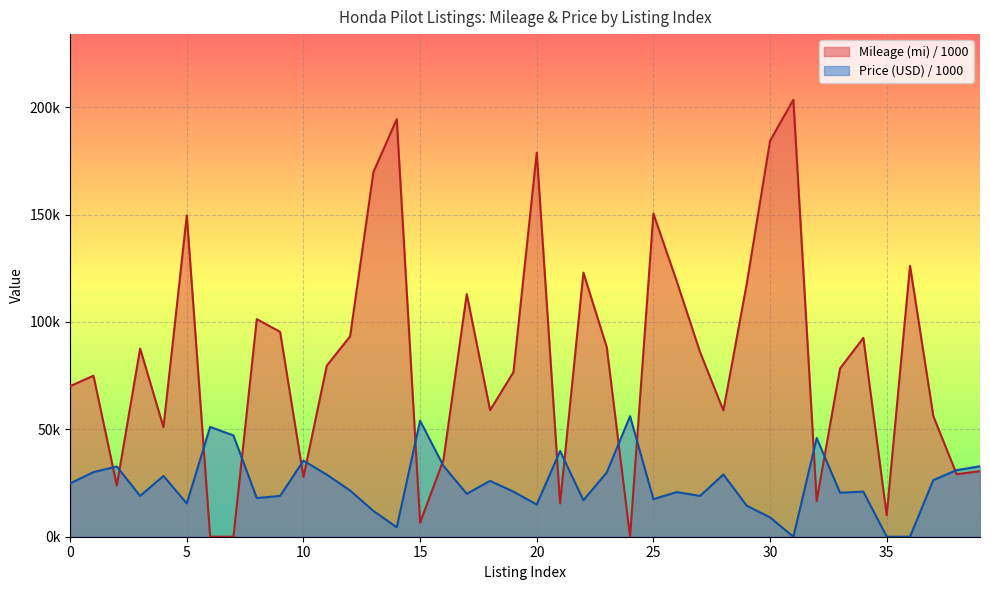

Reading left to right, list all the values displayed in this chart.

Mileage (mi) / 1000: 70.1	75.0	23.9	87.6	51.0	149.6	0.0	0.0	101.3	95.4	27.8	79.7	93.3	169.8	194.5	6.5	35.7	113.0	58.9	76.6	178.8	15.5	123.0	88.3	0.0	150.5	118.9	86.0	58.8	117.7	184.3	203.5	16.7	78.3	92.6	10.1	126.2	56.1	29.1	30.5
Price (USD) / 1000: 24.9	30.1	32.7	19.0	28.3	15.5	51.1	47.1	18.0	19.0	35.4	28.9	21.5	12.0	4.4	54.0	33.0	20.0	26.0	21.0	15.0	39.9	17.0	29.9	56.1	17.5	20.8	19.0	29.0	14.5	9.0	0.0	46.0	20.5	21.0	0.0	0.0	26.4	31.0	32.8